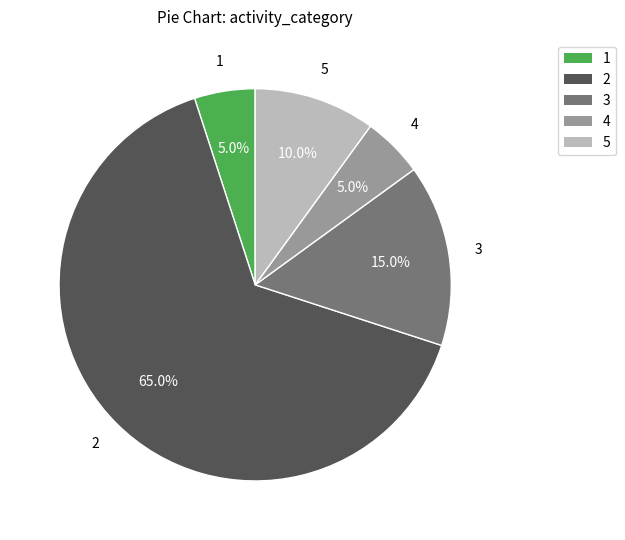

Is 2 the majority of the pie?

Yes